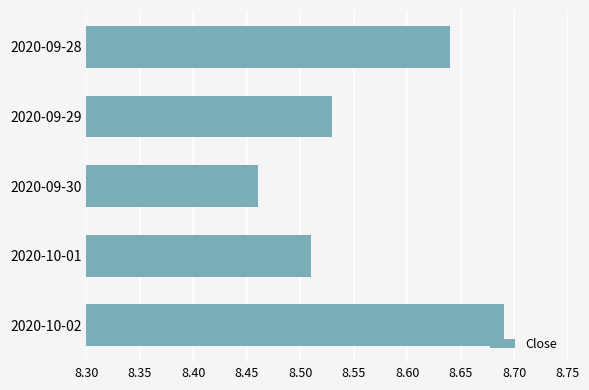

How many values are between 8 and 9?

5